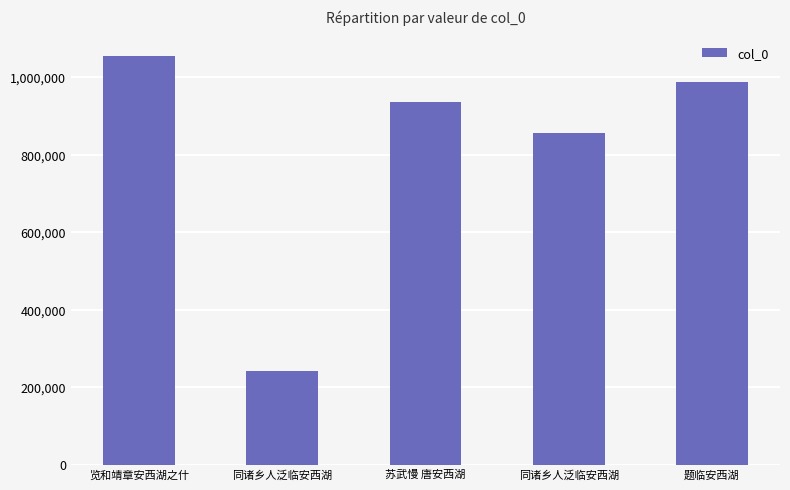

What is the label of the 5th bar from the right?

览和靖章安西湖之什